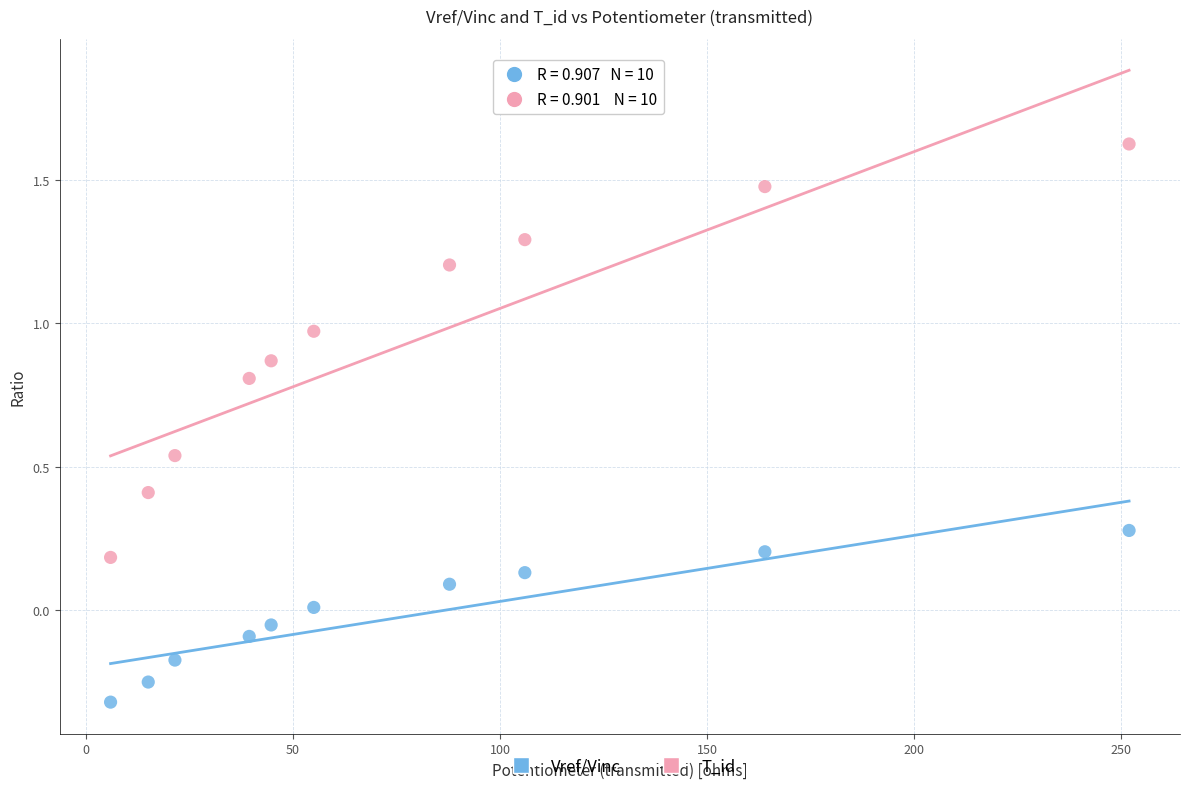

What is the X range (max minus min) for the scatter plot?

246.1